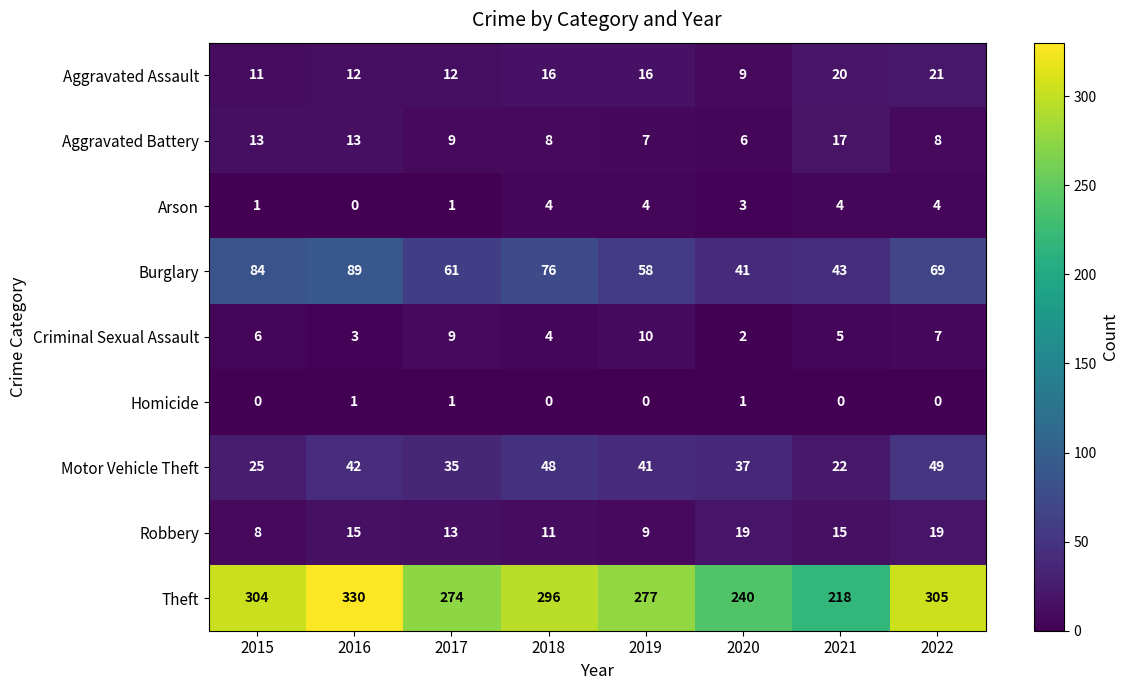

What is the maximum value shown in the chart?

330